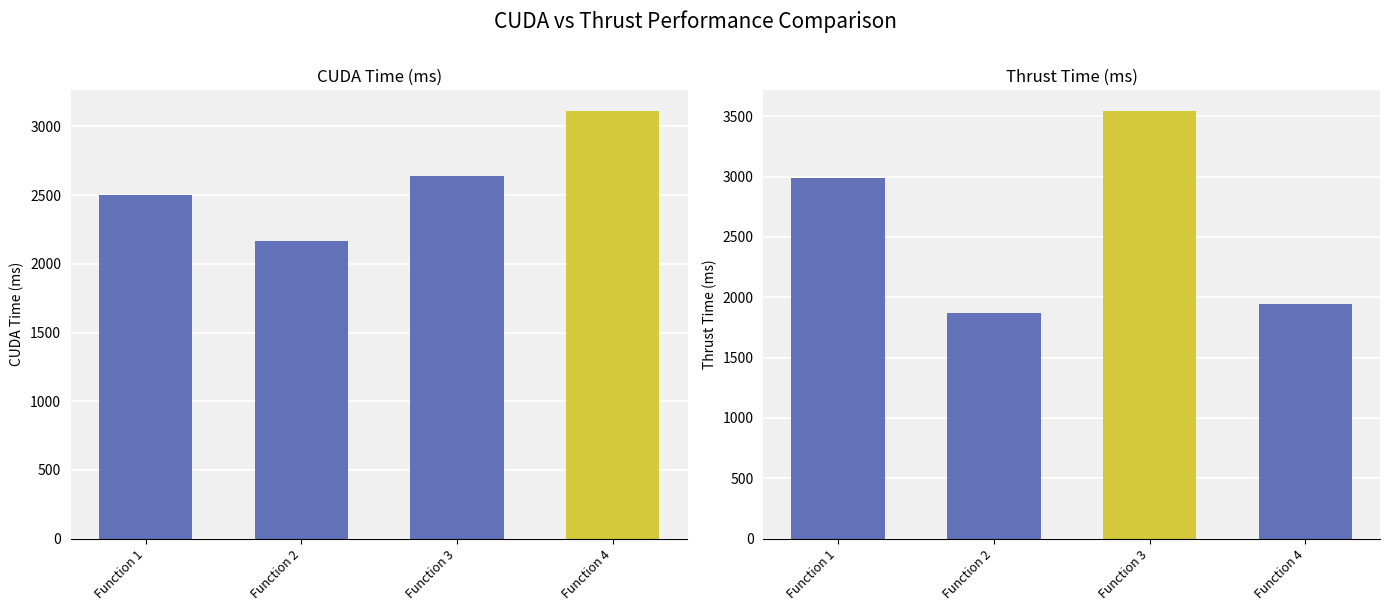

How many bars are there in total?

8